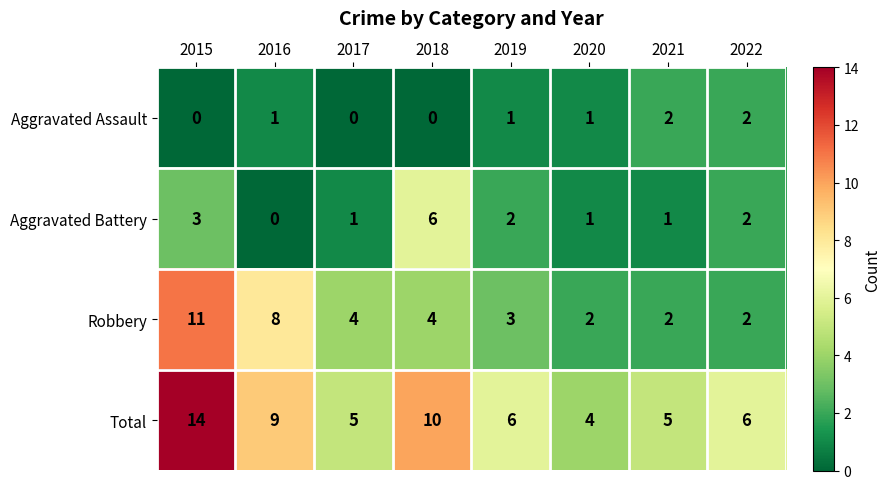

At which label does Robbery first exceed 4?

2015